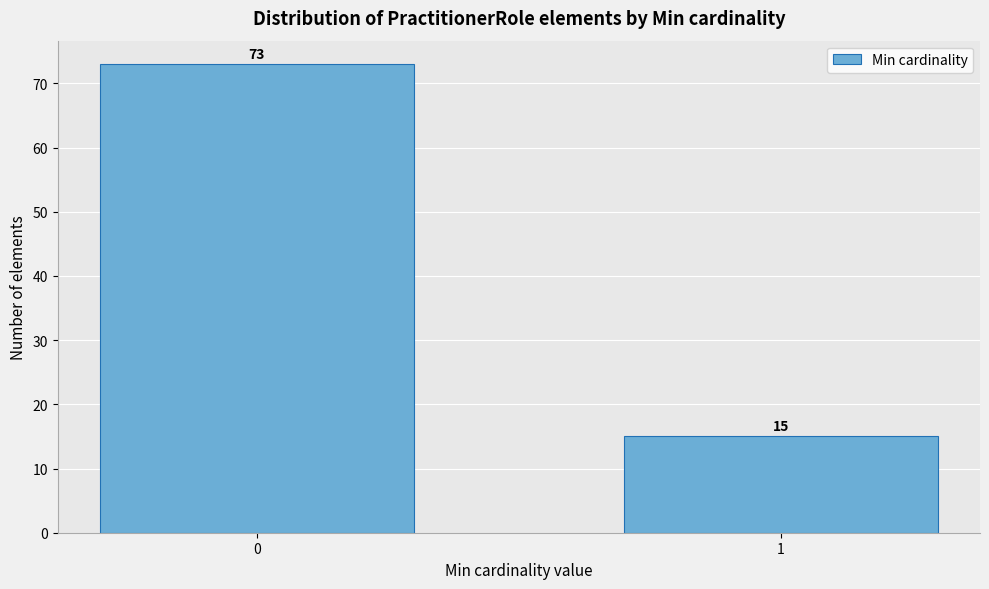

Reading right to left, extract all data points from this chart.

1=15	0=73